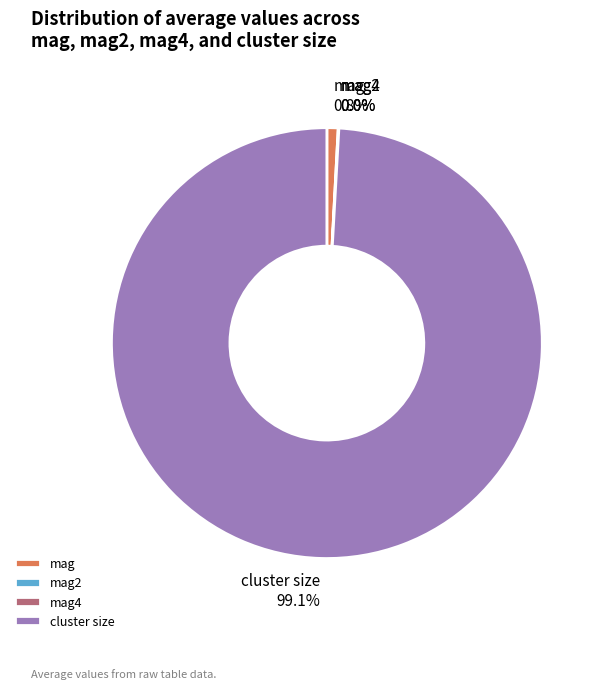

What is the largest slice in the pie chart?

cluster size